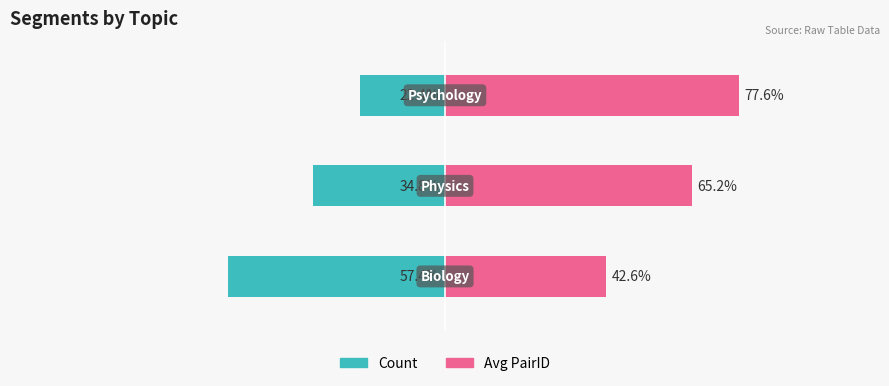

Which series has the largest total across all categories?

Avg PairID